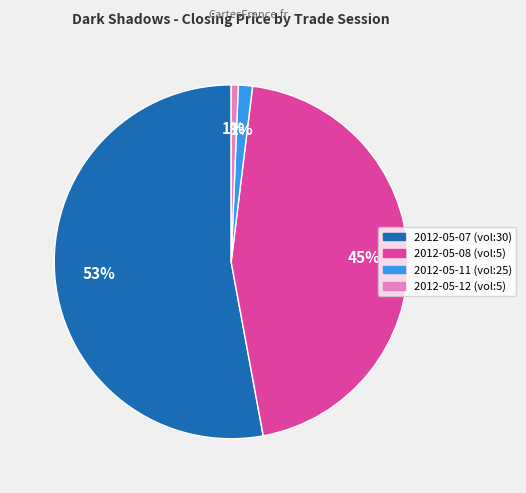

To the nearest percent, what is the average slice percentage?

25%